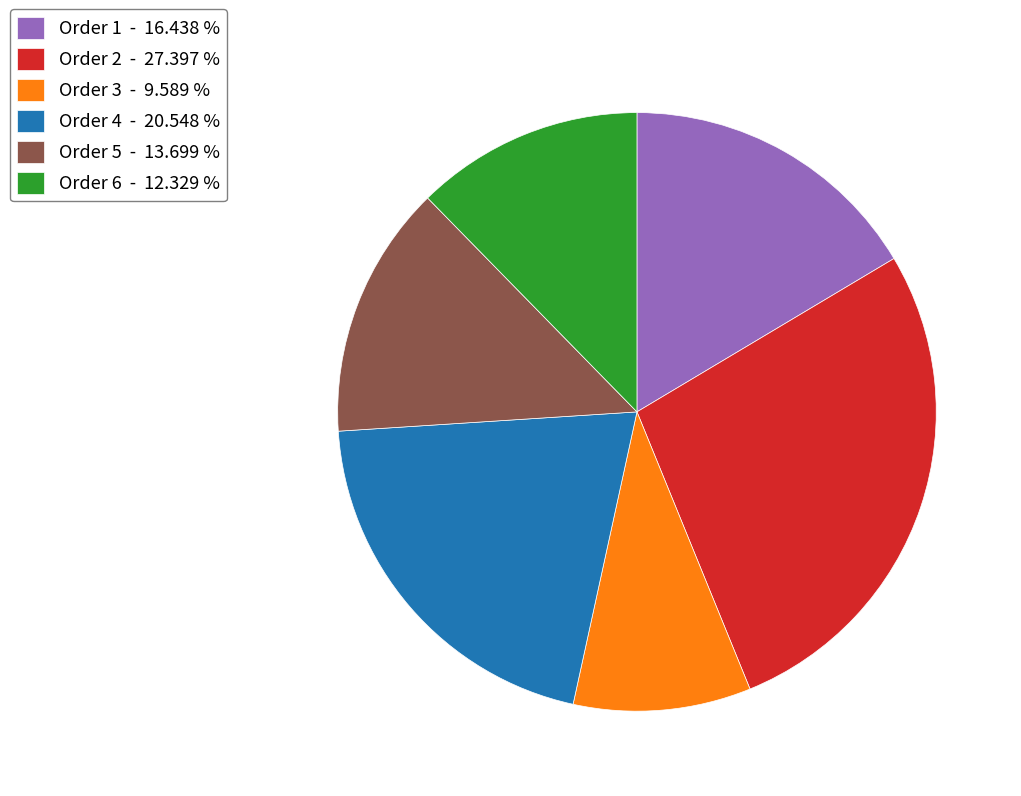

Combined, do Order 4 - 20.548 % and Order 5 - 13.699 % account for over 50%?

No